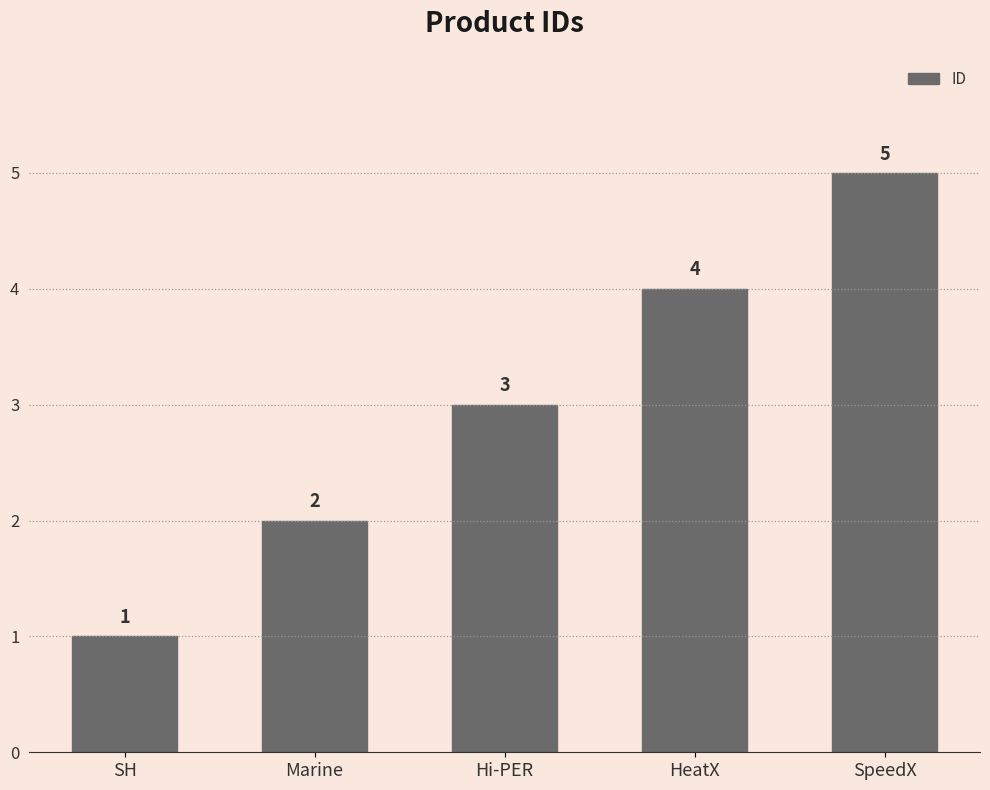

Reading left to right, list all the values displayed in this chart.

SH=1	Marine=2	Hi-PER=3	HeatX=4	SpeedX=5